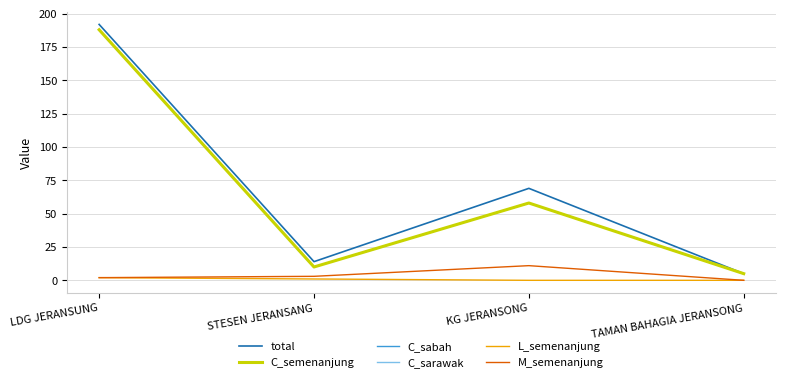

What is the total value across all series at TAMAN BAHAGIA JERANSONG?

20